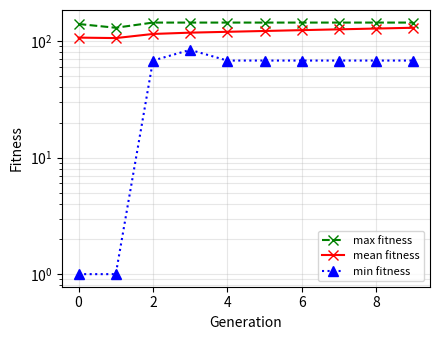

Is it true that mean fitness equals 115 at 2?

True